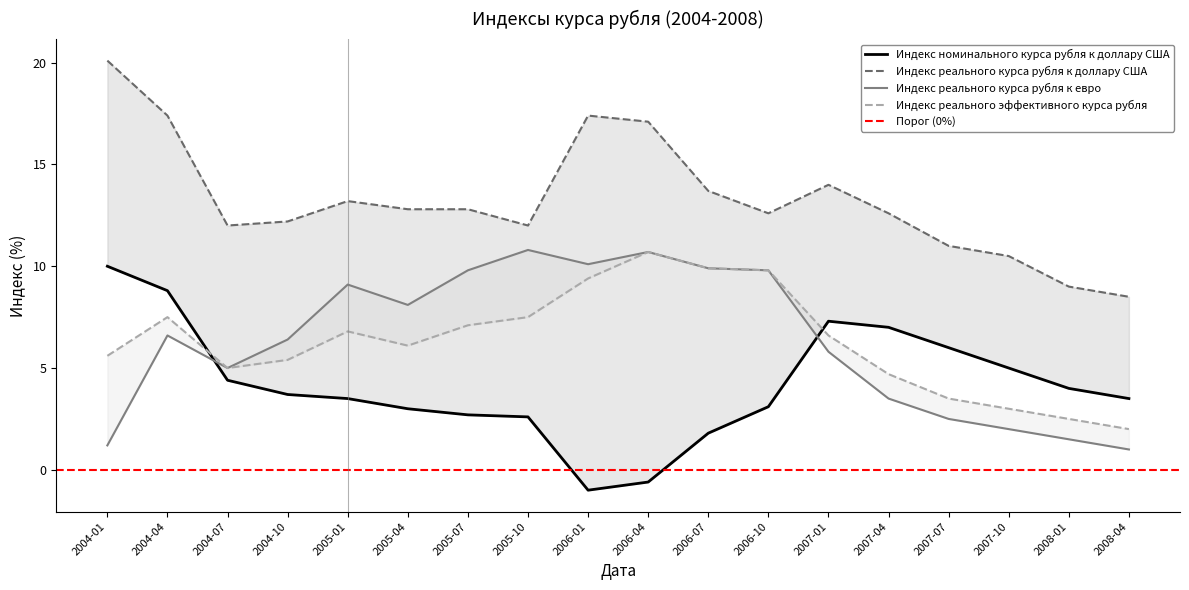

What value does the Индекс реального курса рубля к евро series have at 2004-10?

6.4